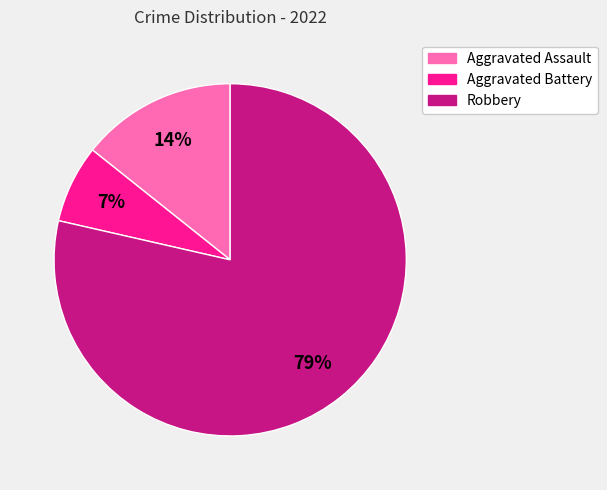

Combined, do Robbery and Aggravated Battery account for over 50%?

Yes